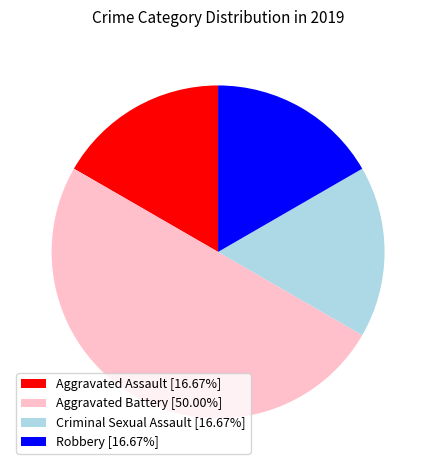

Combined, do Aggravated Assault [16.67%] and Robbery [16.67%] account for over 50%?

No